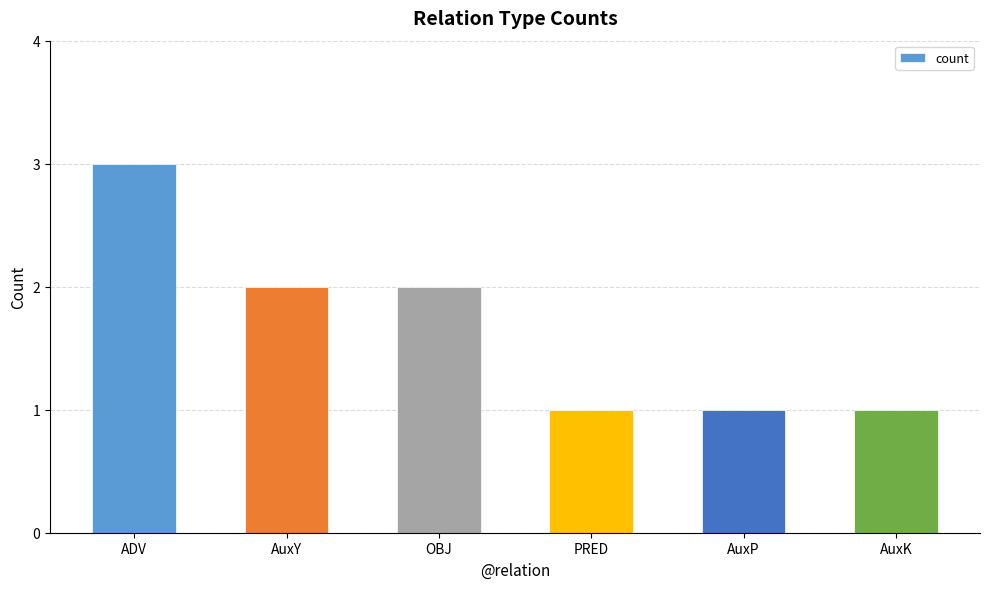

Between AuxY and ADV, which is larger?

ADV